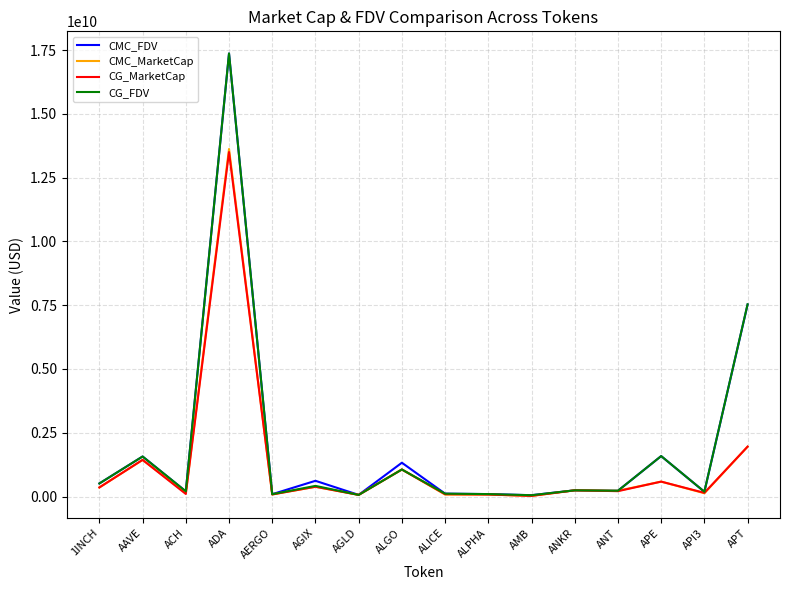

What position from the right is AAVE?

15